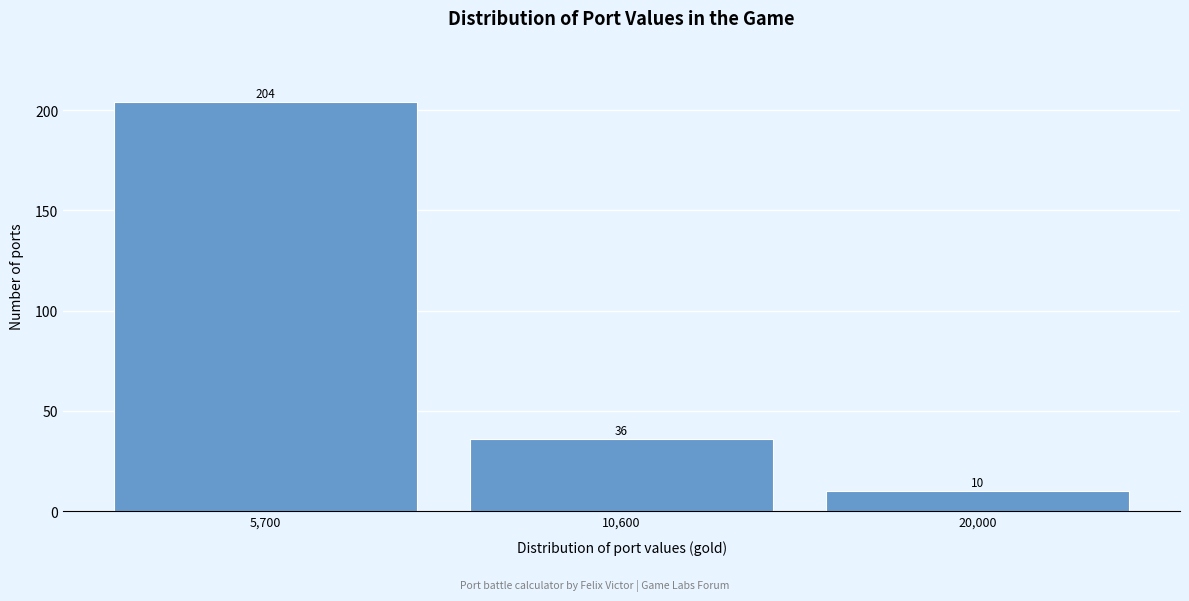

Reading right to left, extract all data points from this chart.

10	36	204